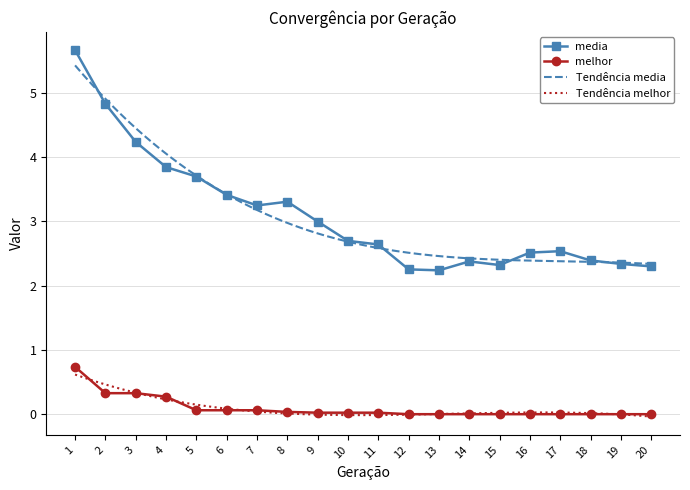

List the series in order of their overall mean, lowest first.

melhor, media